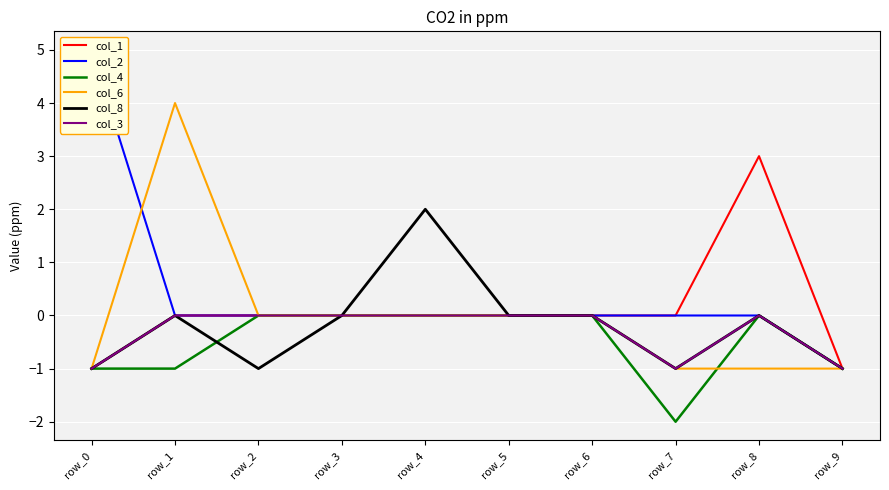

Which series has the largest total across all categories?

col_2